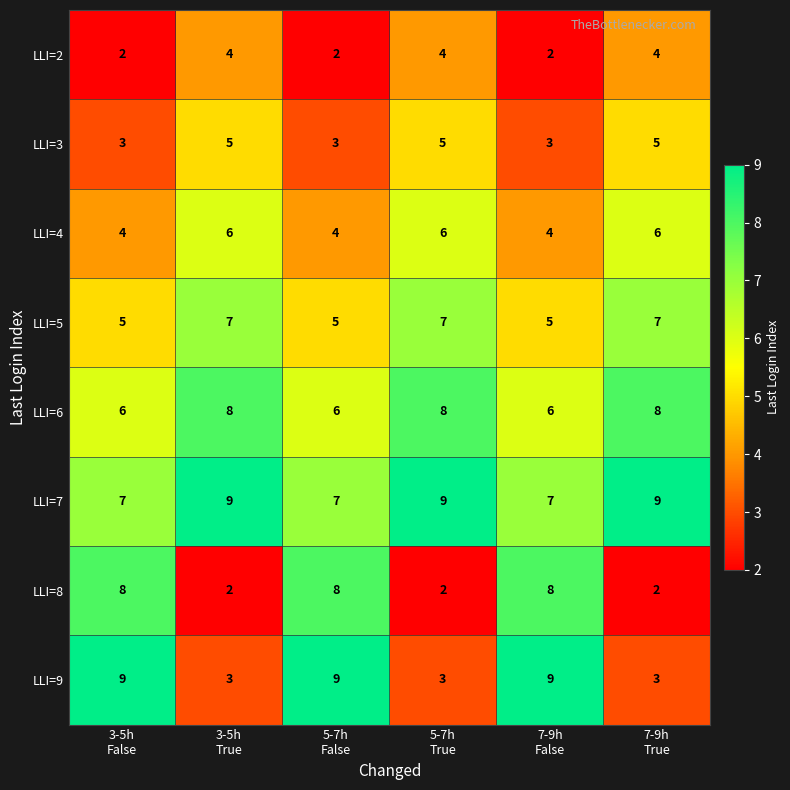

At how many categories does at least one series exceed 8?

6